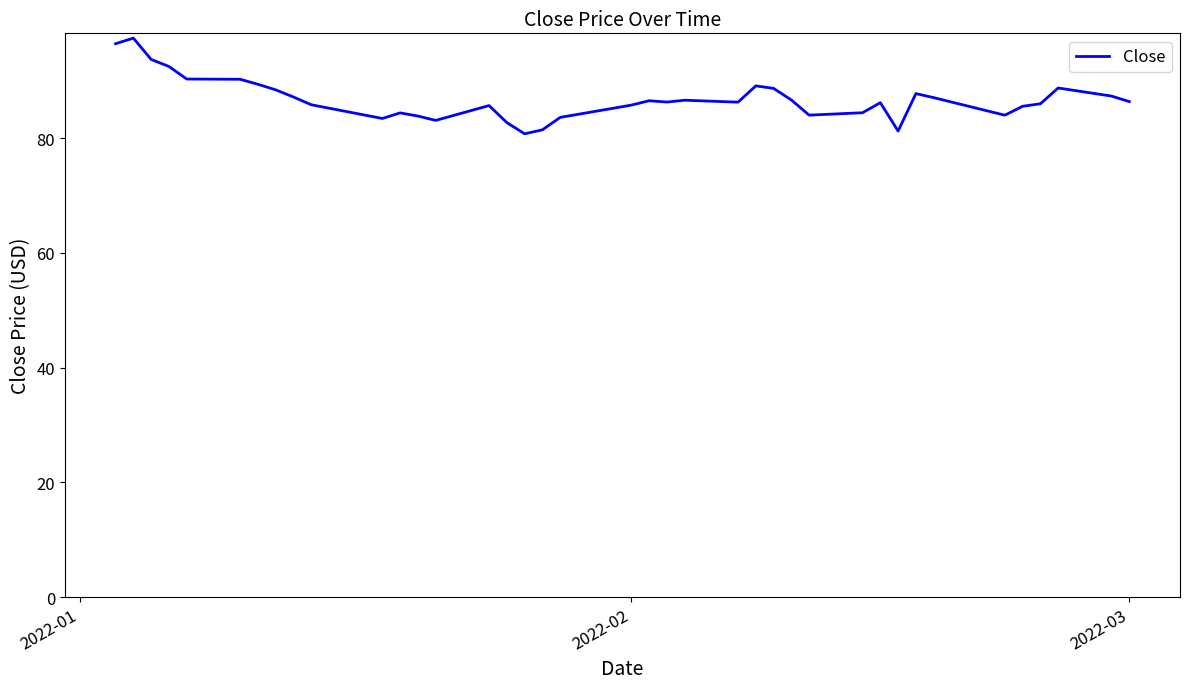

What is the sum of all values?

3469.4